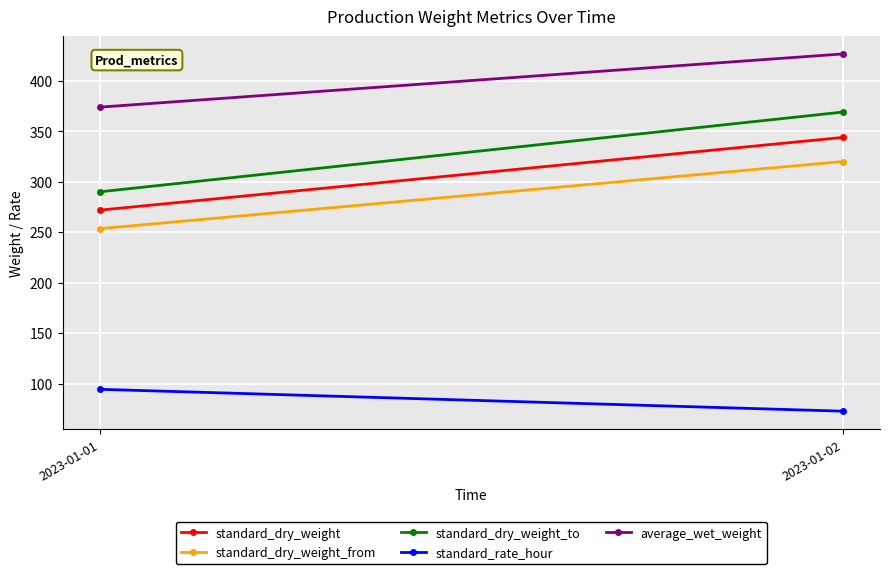

What is the smallest value displayed?

72.6